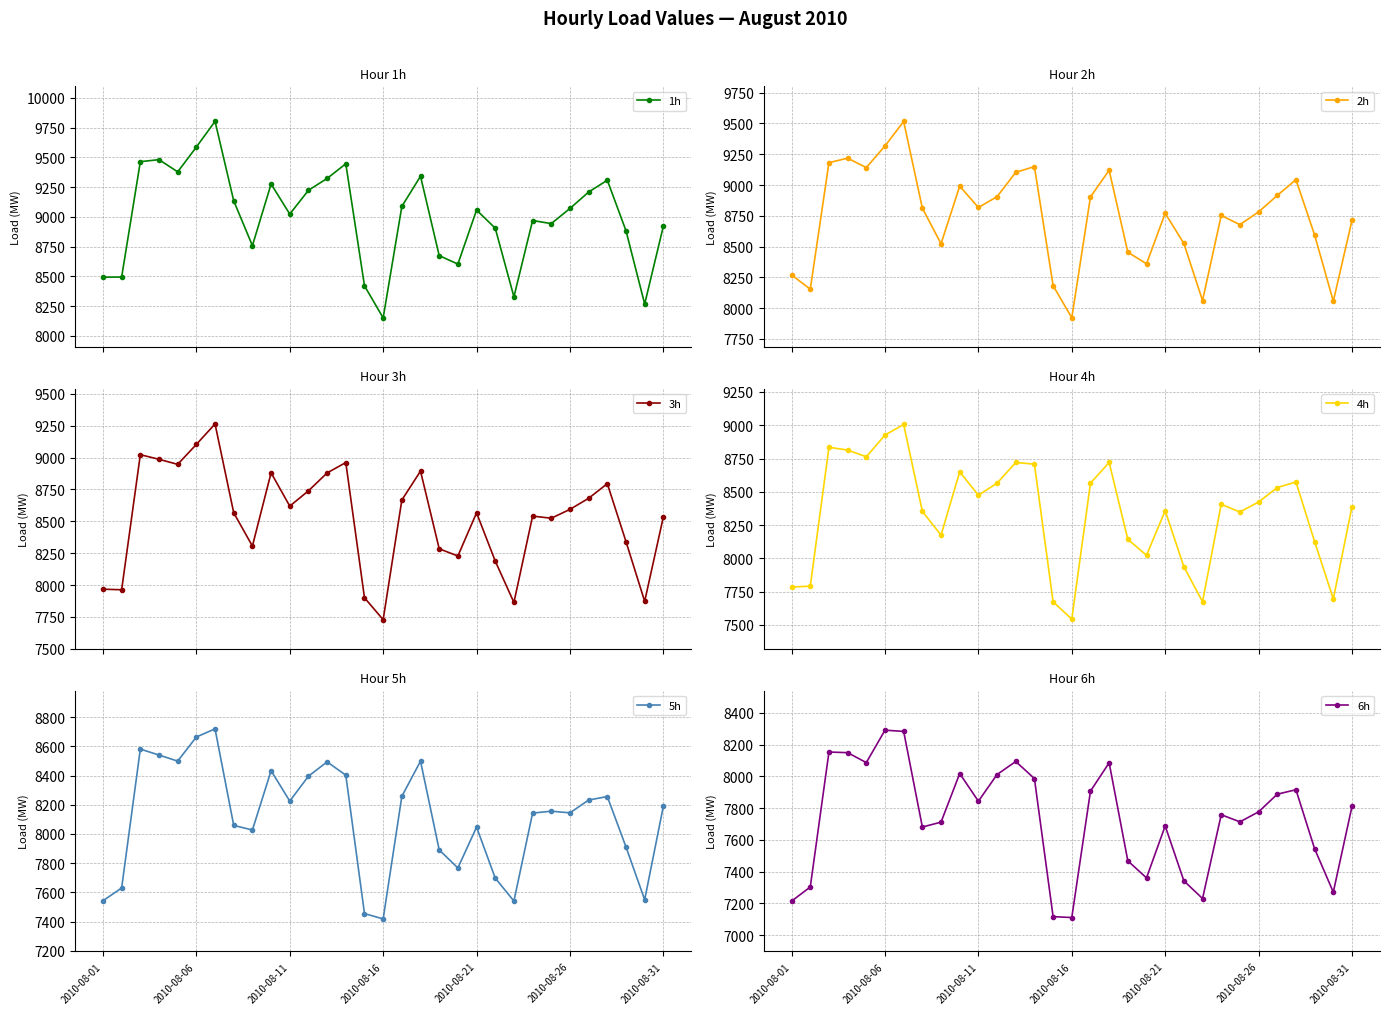

Which series changed the most between 16 and 27?

1h